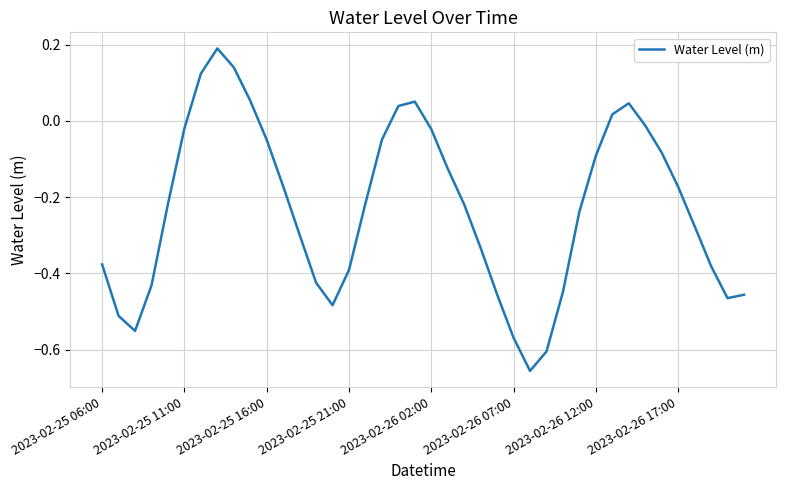

What is the difference between the maximum and minimum values?

0.8